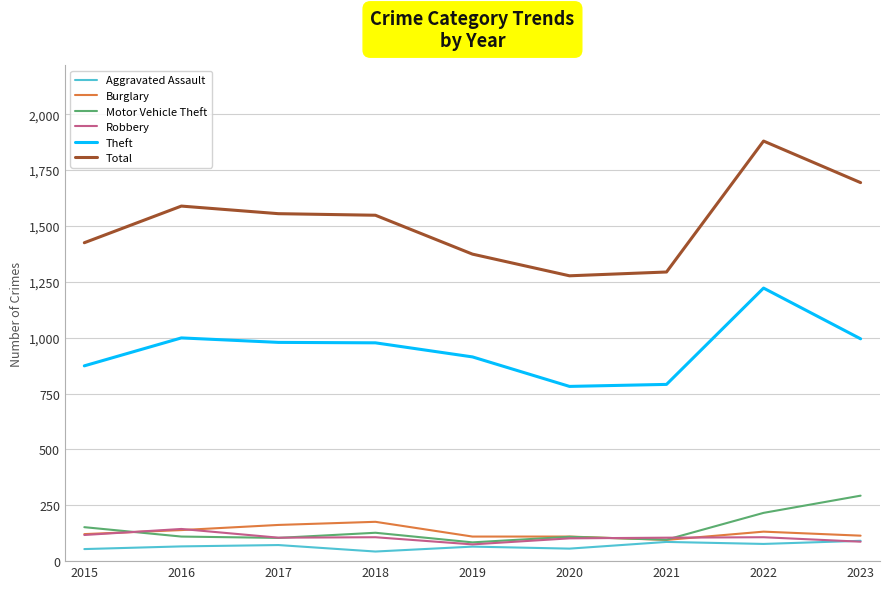

Is it true that Motor Vehicle Theft equals 127 at 2018?

True